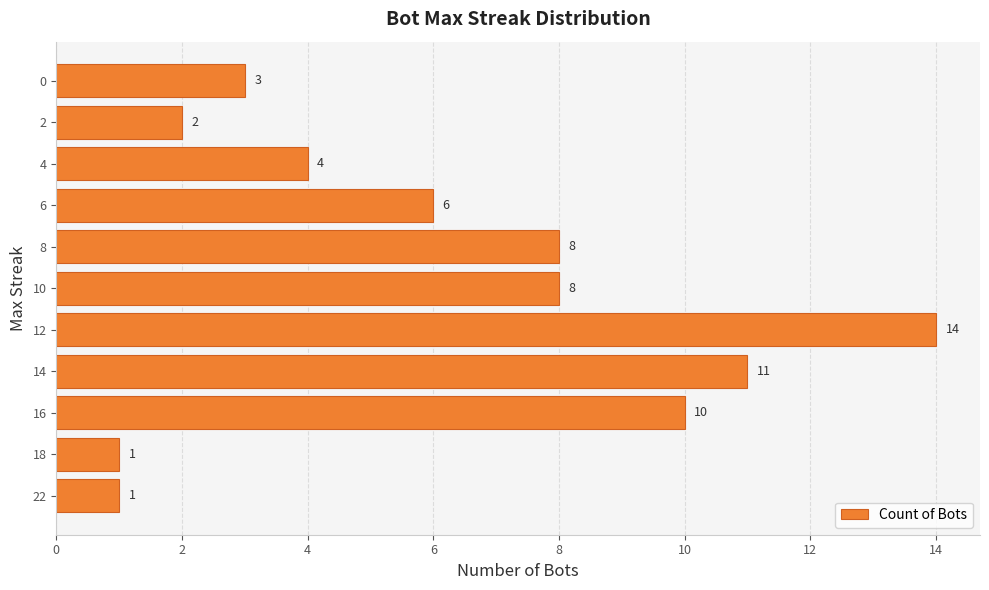

Reading bottom to top, extract all data points from this chart.

1	1	10	11	14	8	8	6	4	2	3